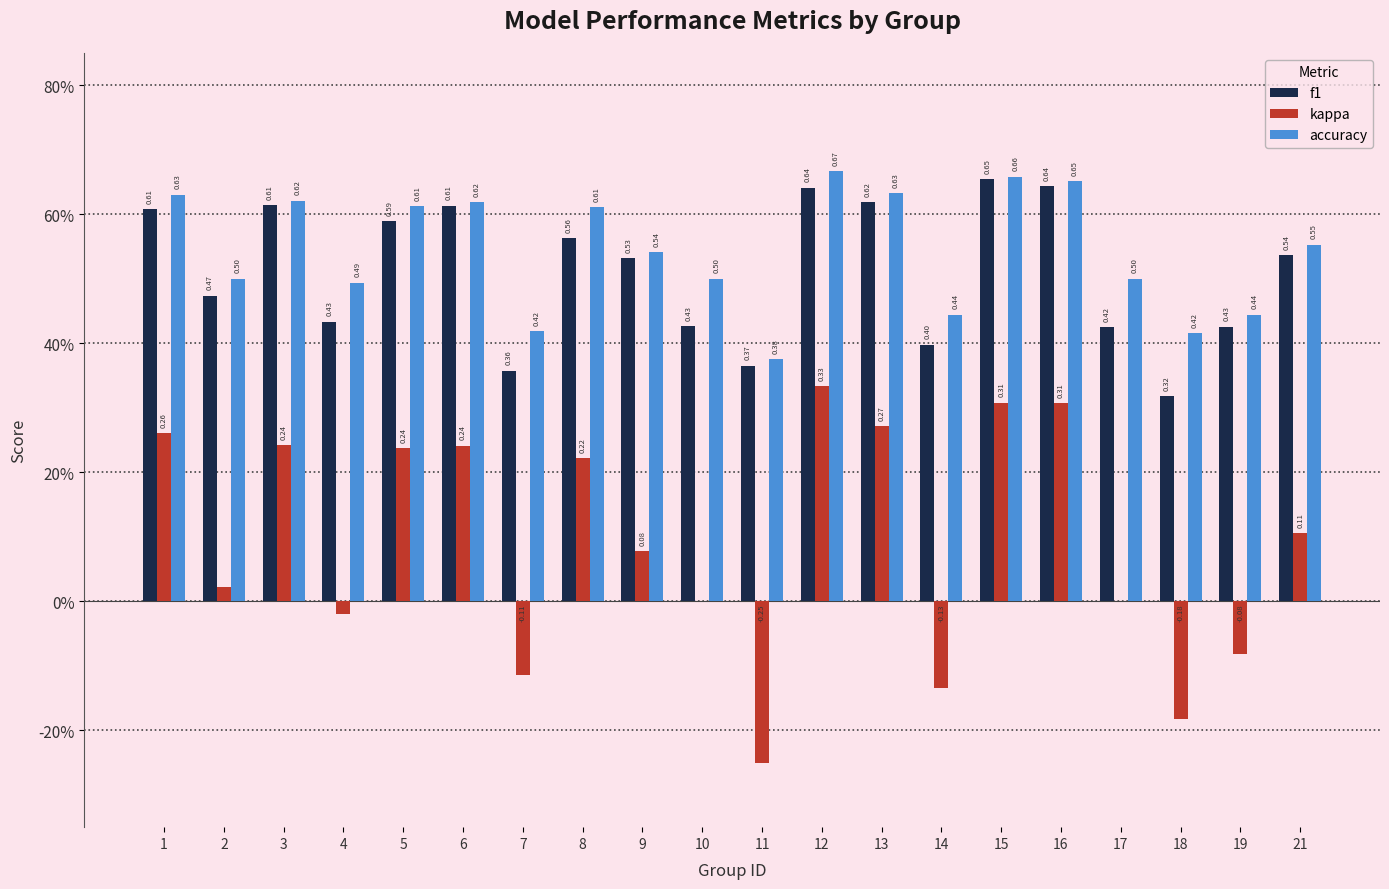

Reading right to left, list all the values displayed in this chart.

f1: 0.5	0.4	0.3	0.4	0.6	0.7	0.4	0.6	0.6	0.4	0.4	0.5	0.6	0.4	0.6	0.6	0.4	0.6	0.5	0.6
kappa: 0.1	-0.1	-0.2	0.0	0.3	0.3	-0.1	0.3	0.3	-0.2	0.0	0.1	0.2	-0.1	0.2	0.2	-0.0	0.2	0.0	0.3
accuracy: 0.6	0.4	0.4	0.5	0.7	0.7	0.4	0.6	0.7	0.4	0.5	0.5	0.6	0.4	0.6	0.6	0.5	0.6	0.5	0.6